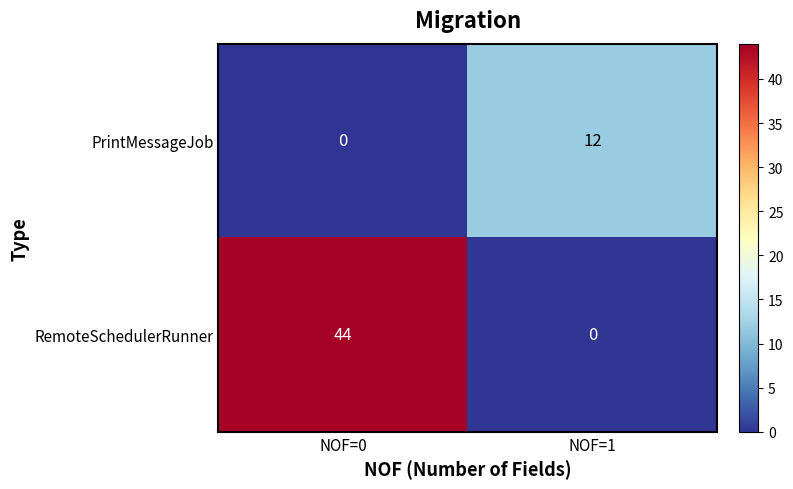

Reading left to right, extract all data points from this chart.

PrintMessageJob: 0	12
RemoteSchedulerRunner: 44	0